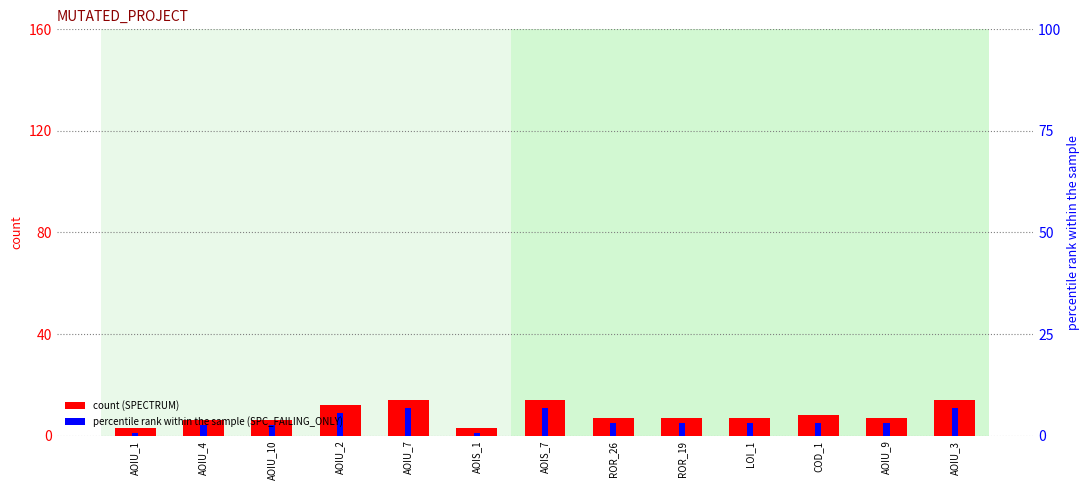

At which category does the chart reach its minimum across all series?

AOIU_1